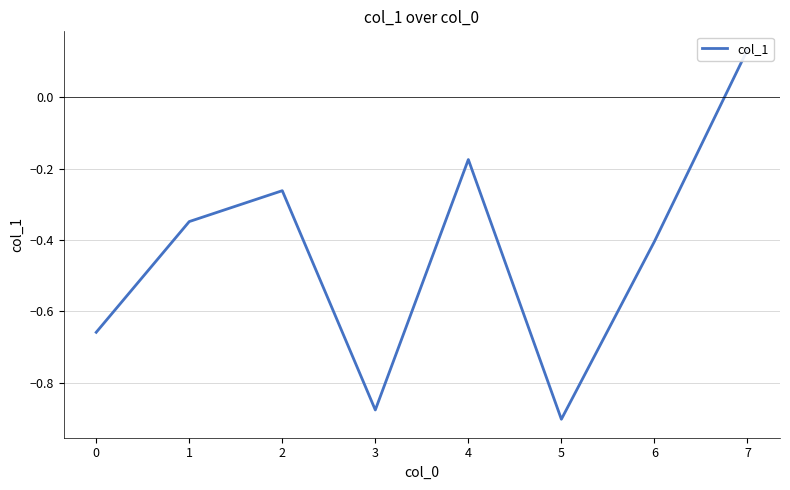

Which category has the lowest value across all series?

5